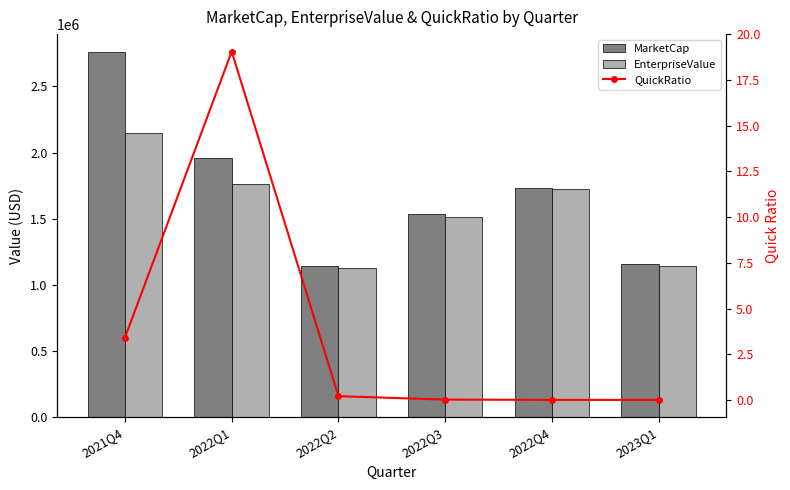

What is the sum of all QuickRatio values?

22.7